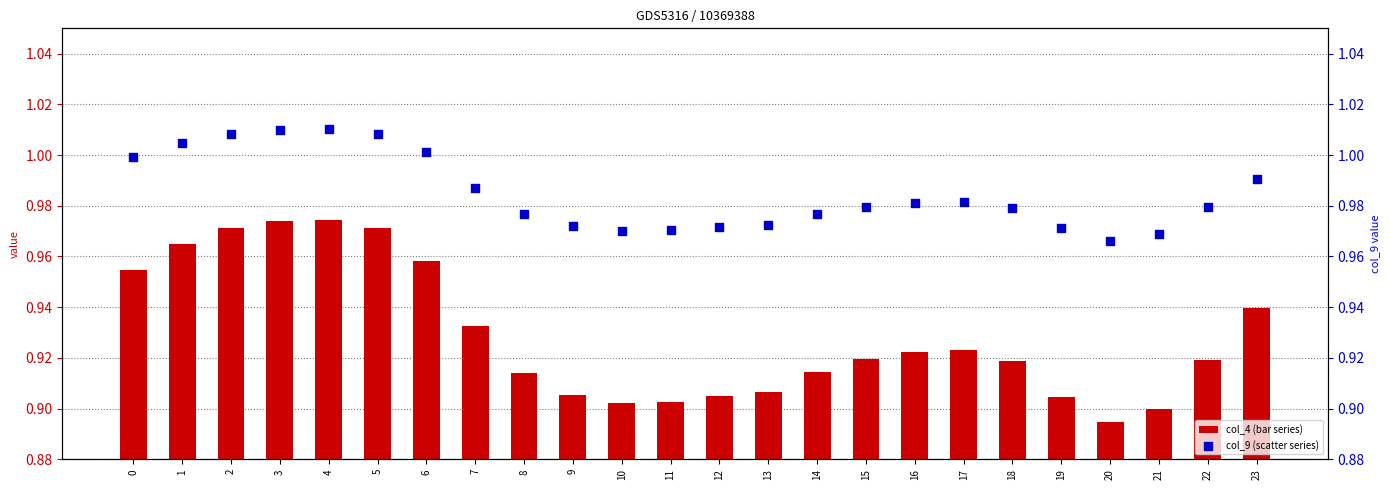

What are all the series names shown in the legend?

col_4 (bar series), col_9 (scatter series)